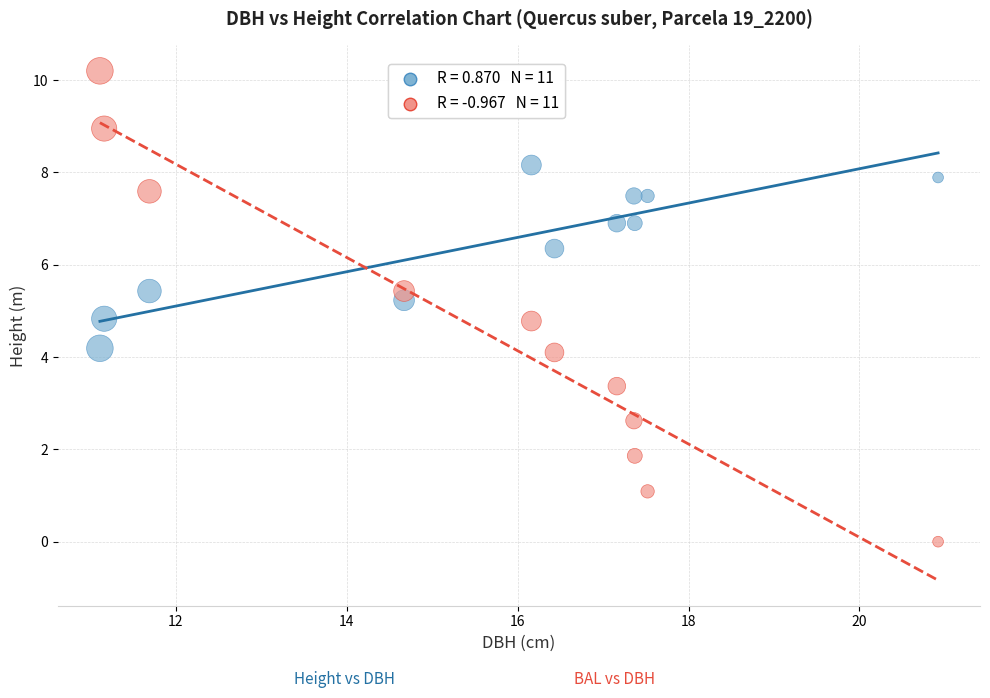

Across all data points, what is the range of Y values (max minus min)?

10.2